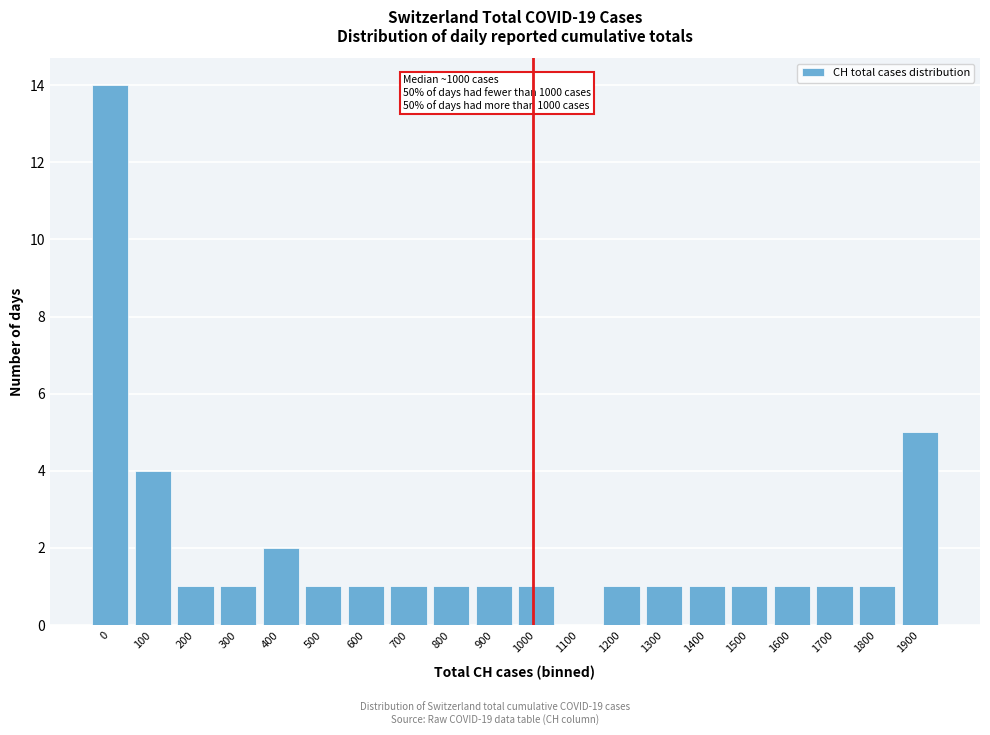

Reading left to right, extract all data points from this chart.

0=14	100=4	200=1	300=1	400=2	500=1	600=1	700=1	800=1	900=1	1000=1	1100=0	1200=1	1300=1	1400=1	1500=1	1600=1	1700=1	1800=1	1900=5